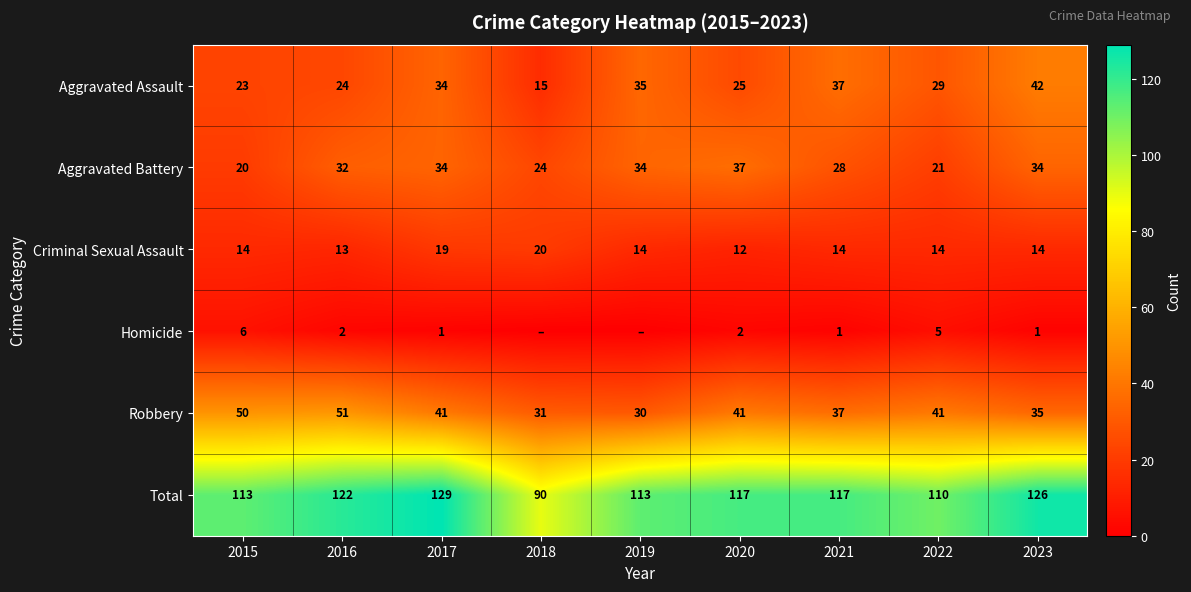

At which category is the sum across all series the highest?

2017